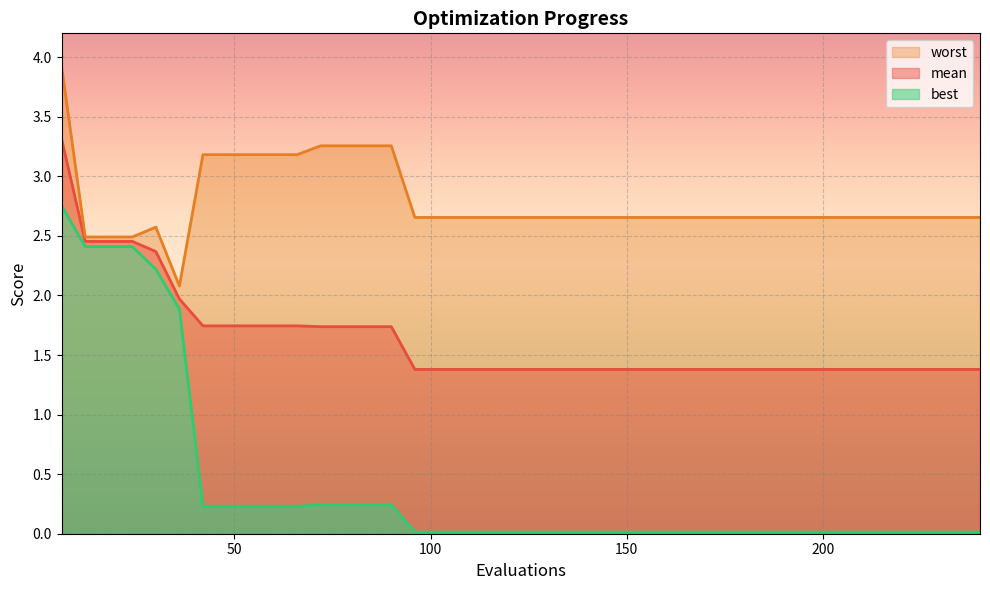

What is the difference between the second highest and second lowest values in the worst series?

0.8